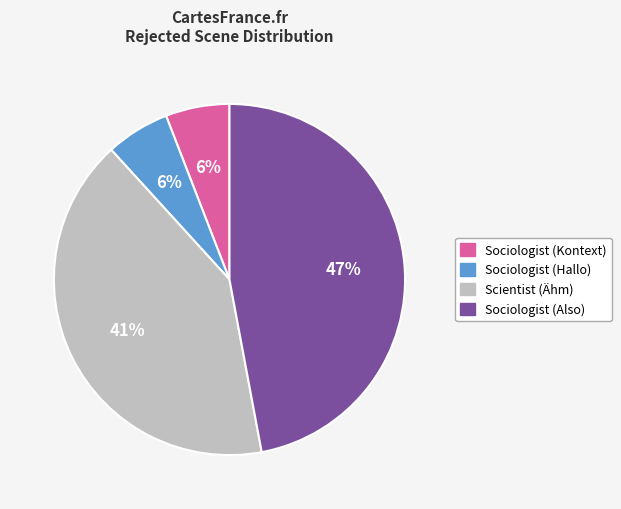

Which slice is the largest?

Sociologist (Also)